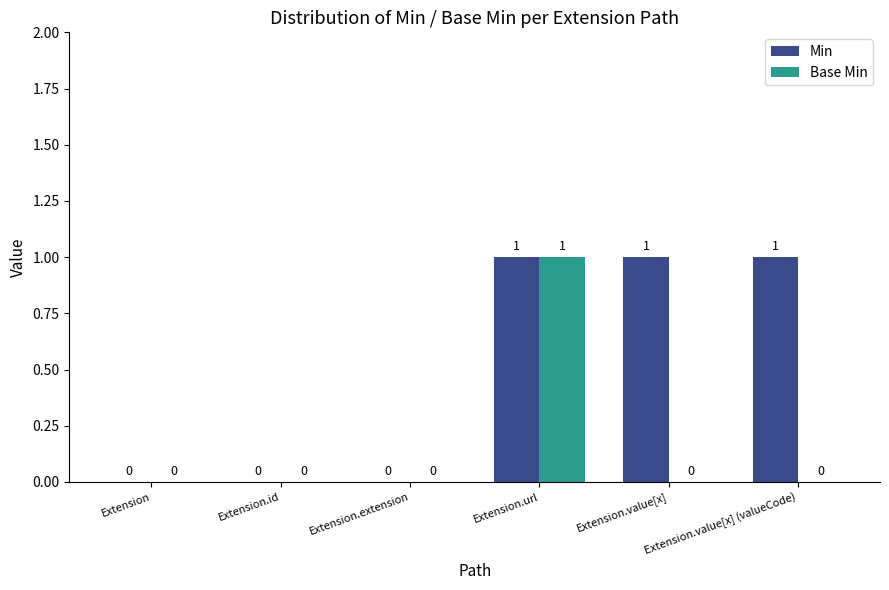

Does the chart contain stacked bars?

No